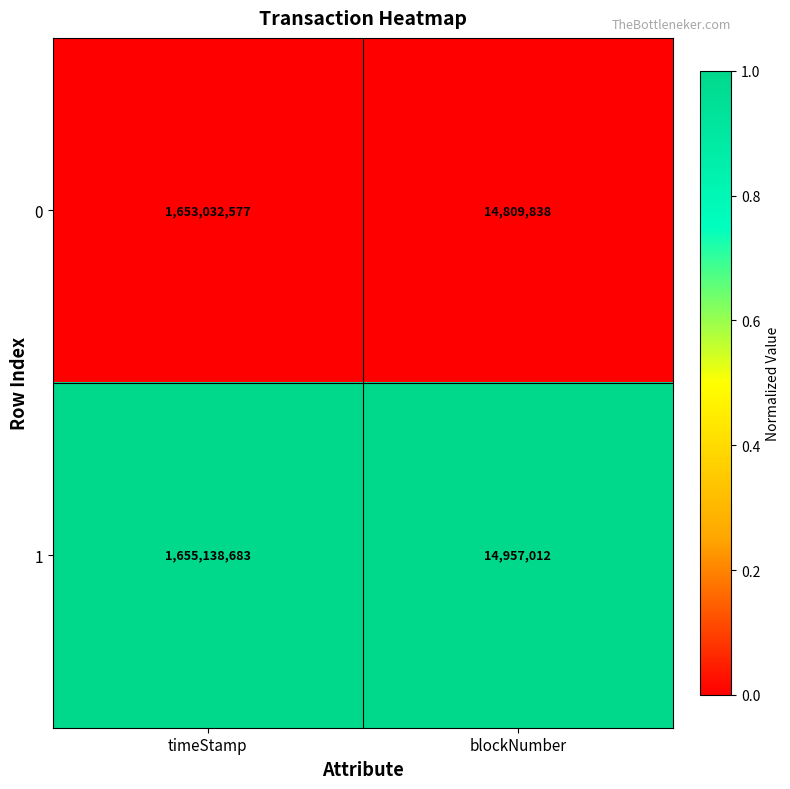

Count the number of data series in this chart.

2